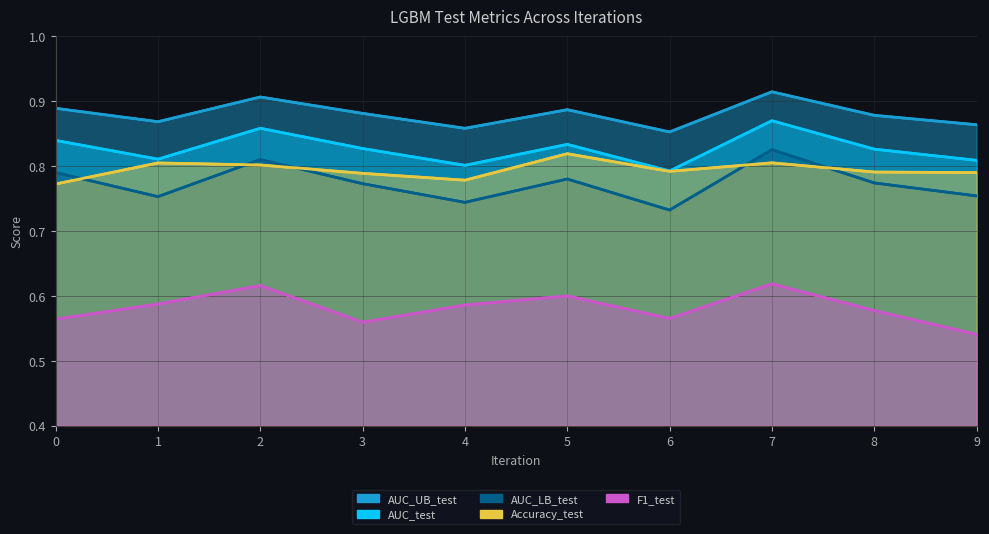

What is the value of the Accuracy_test point at the 2nd from the left?

0.8